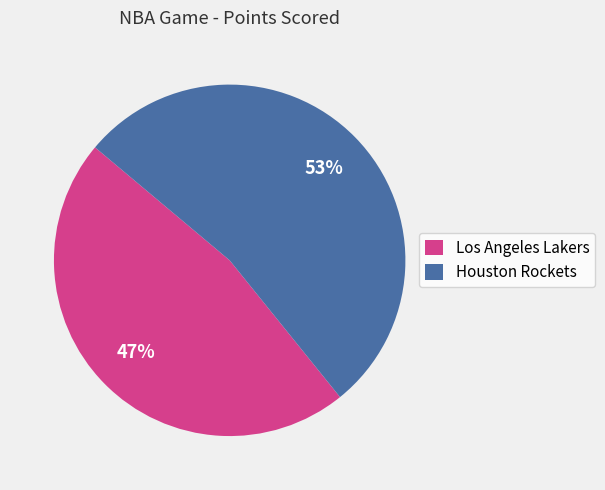

Between Houston Rockets and Los Angeles Lakers, which is larger?

Houston Rockets